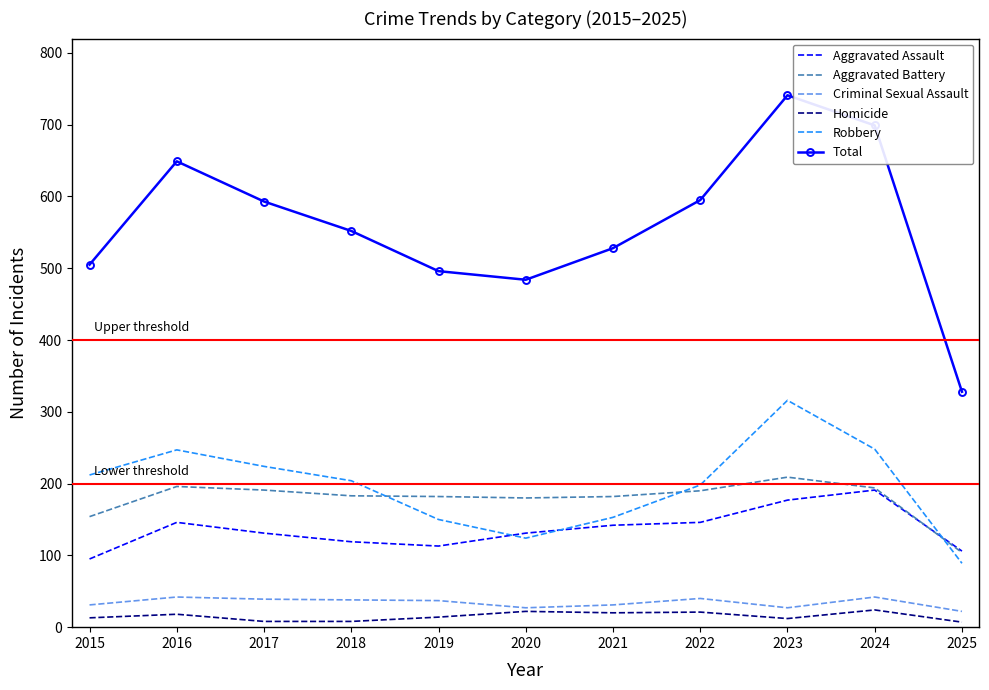

What is the approximate value of Aggravated Assault at 2015?

95